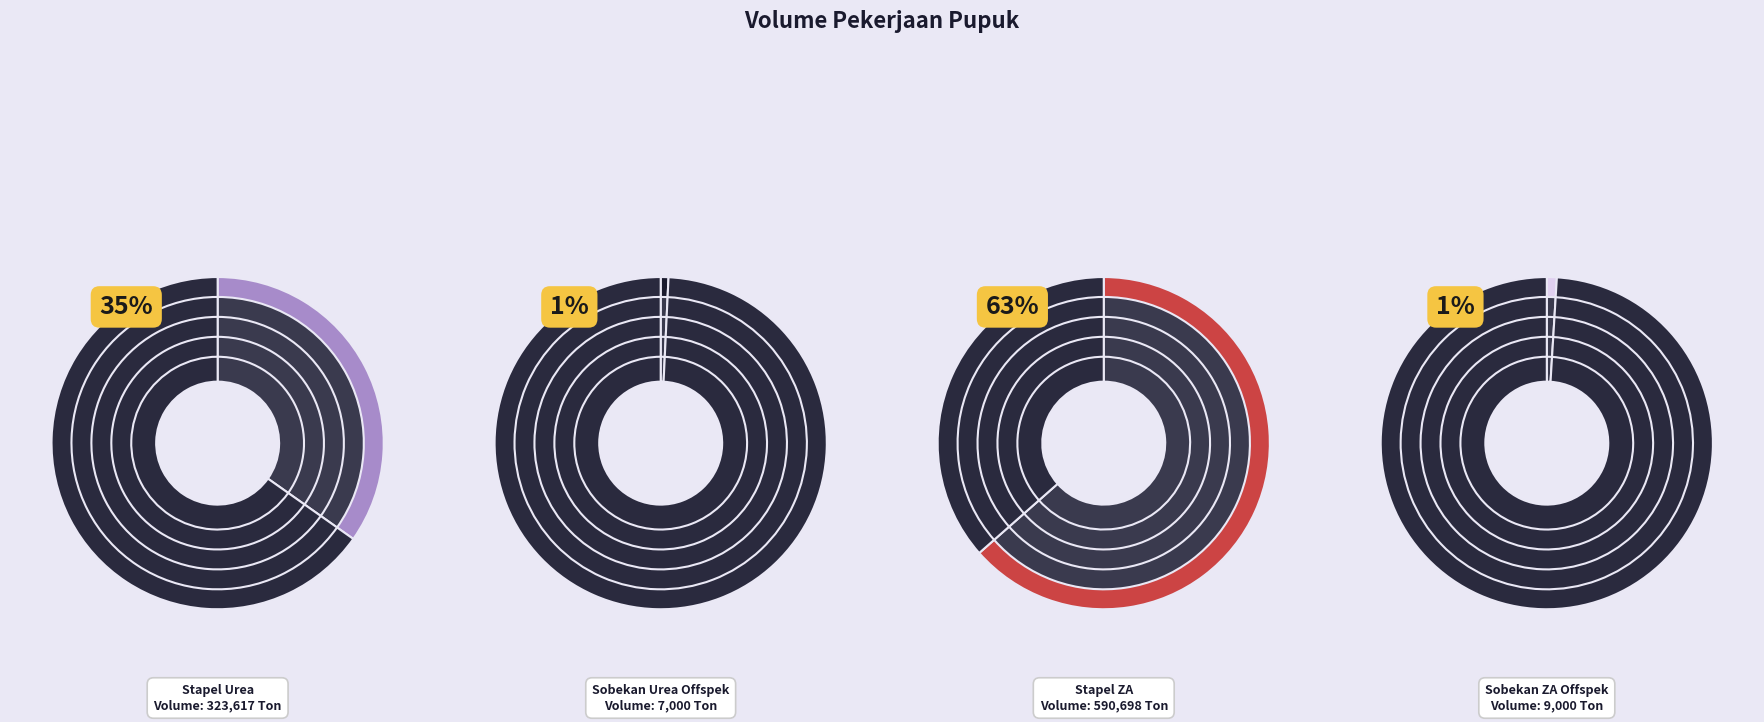

To the nearest percent, what is the combined percentage of Pengantongan dan Stapel Pupuk ZA and Penyobekan Kantong Urea Offspek?

64%